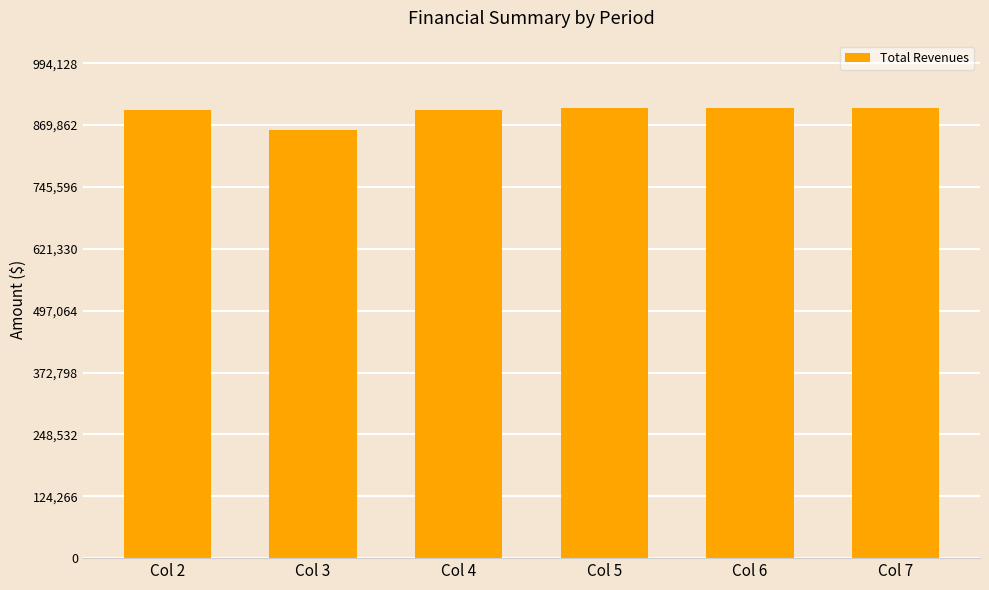

What is the sum of the values at Col 3 and Col 4?

1759512.5